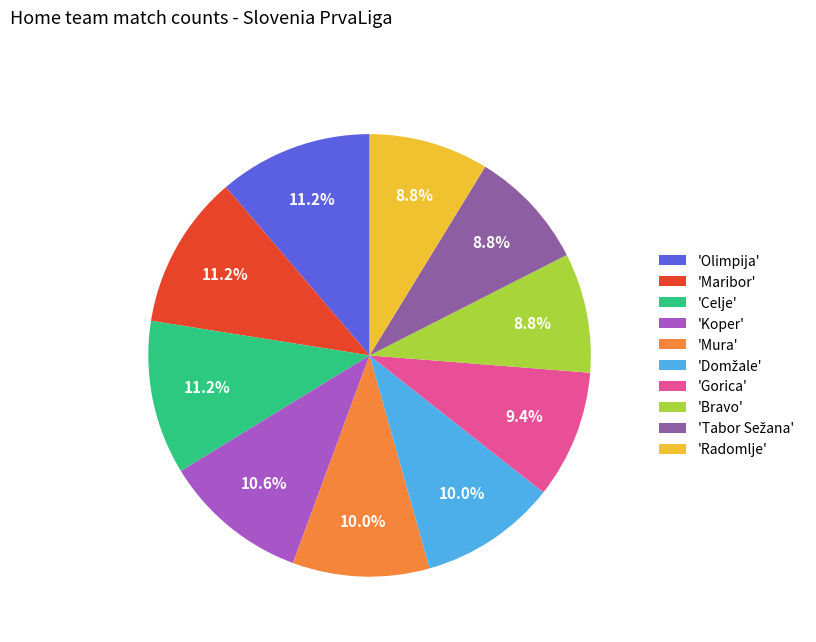

Does 'Radomlje' account for over 50% of the chart?

No